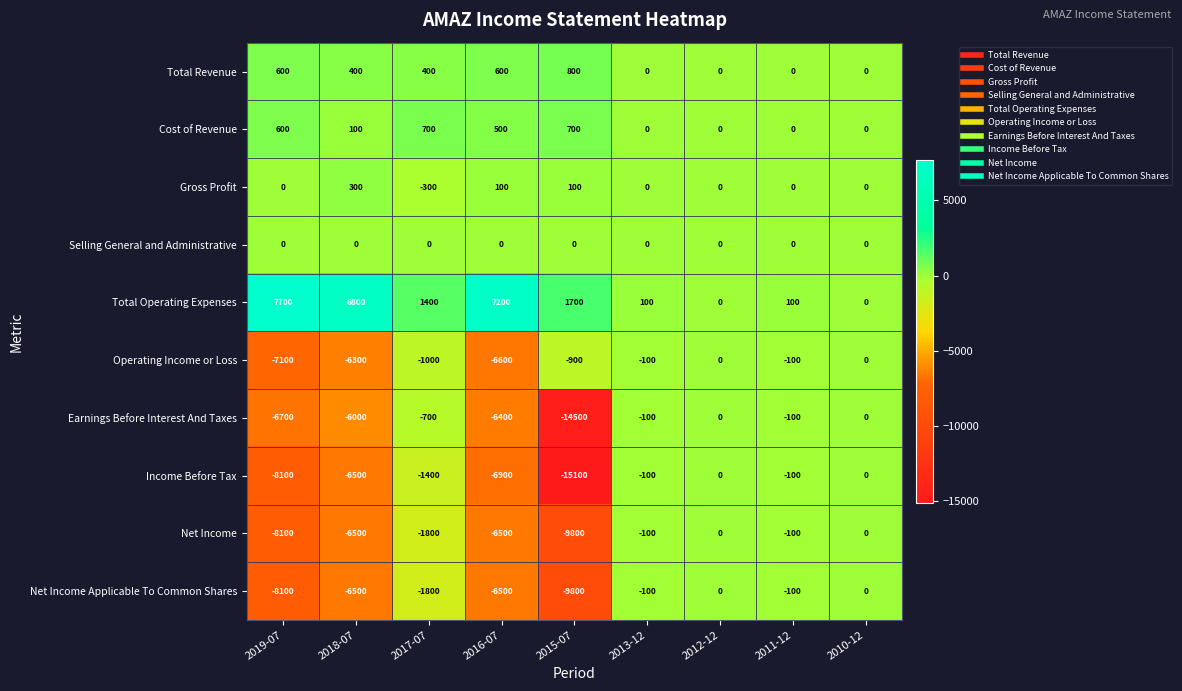

Which series has the largest total across all categories?

Total Operating Expenses